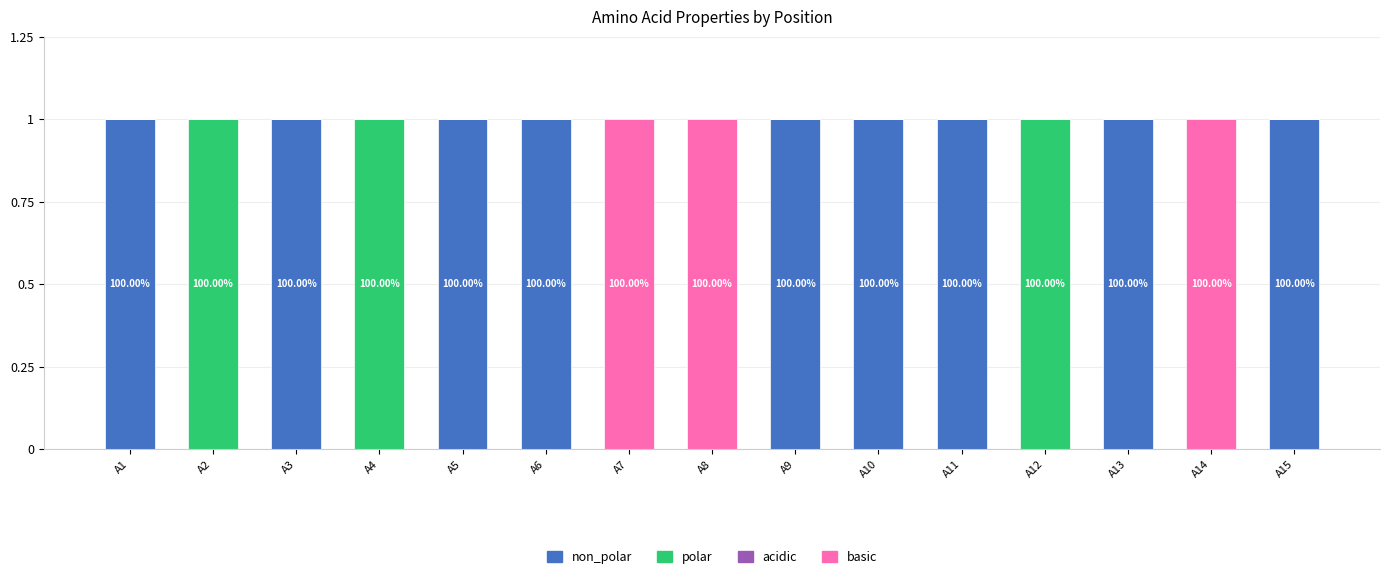

At which category is the sum across all series the highest?

A1